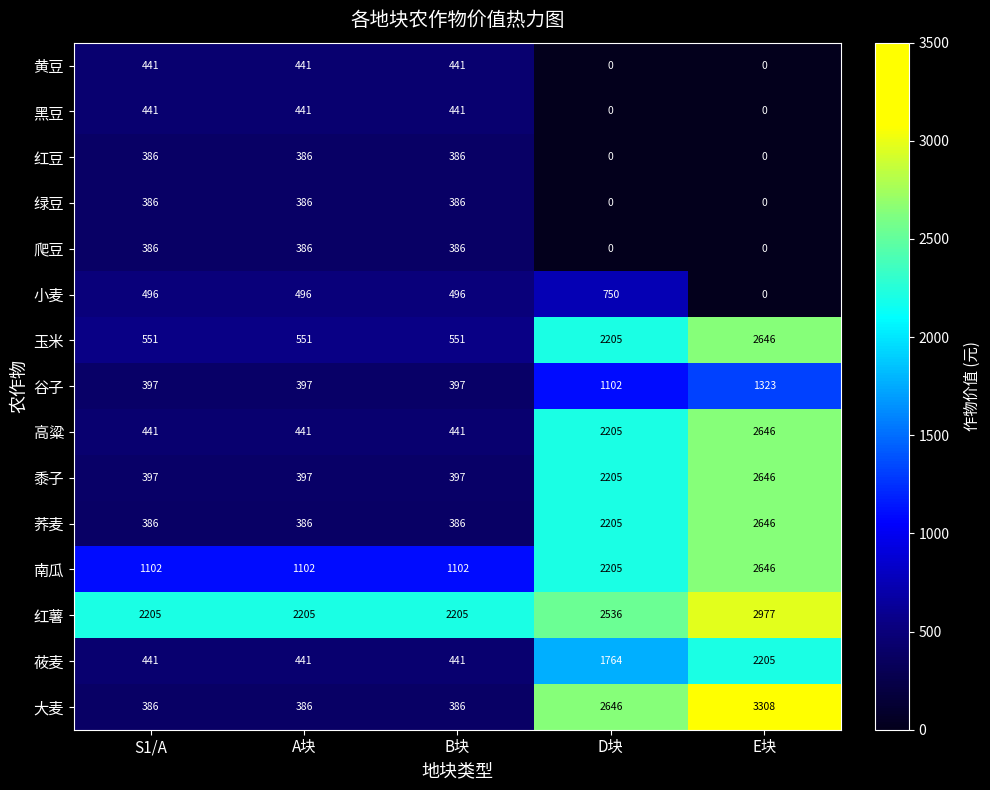

Is it true that 红薯 equals 1500 at B块?

False